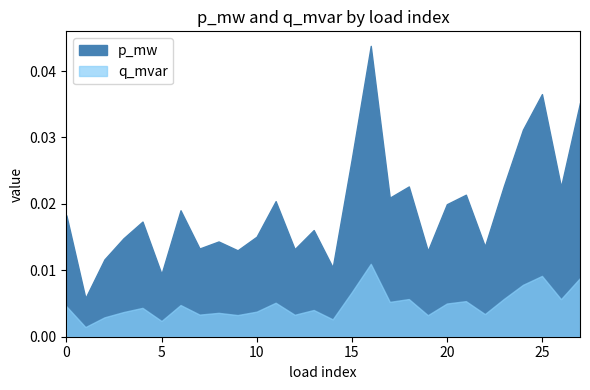

Rank the series by their maximum value, from lowest to highest.

q_mvar, p_mw